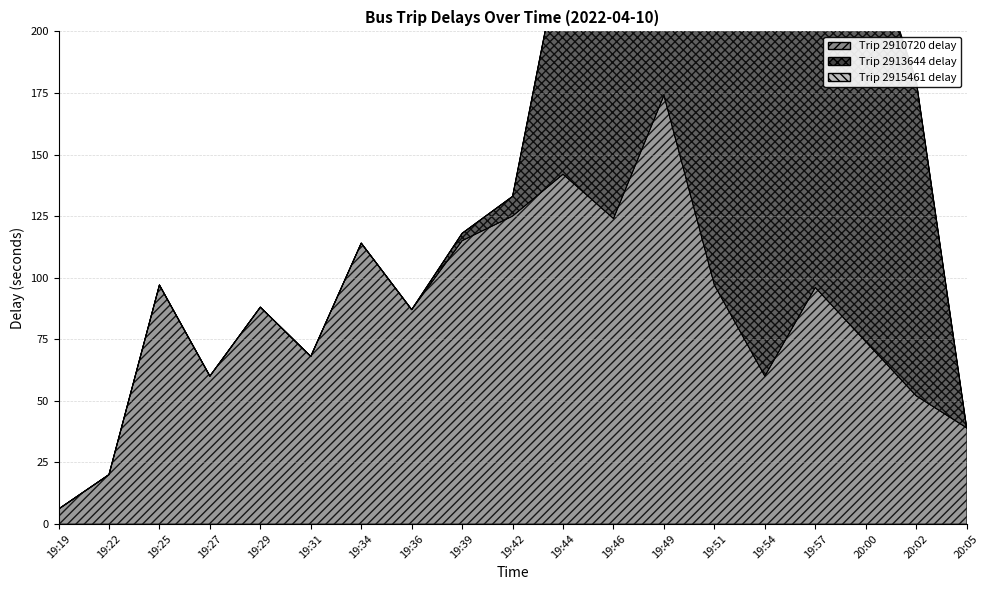

What value does the Trip 2910720 delay series have at 20:05?

39